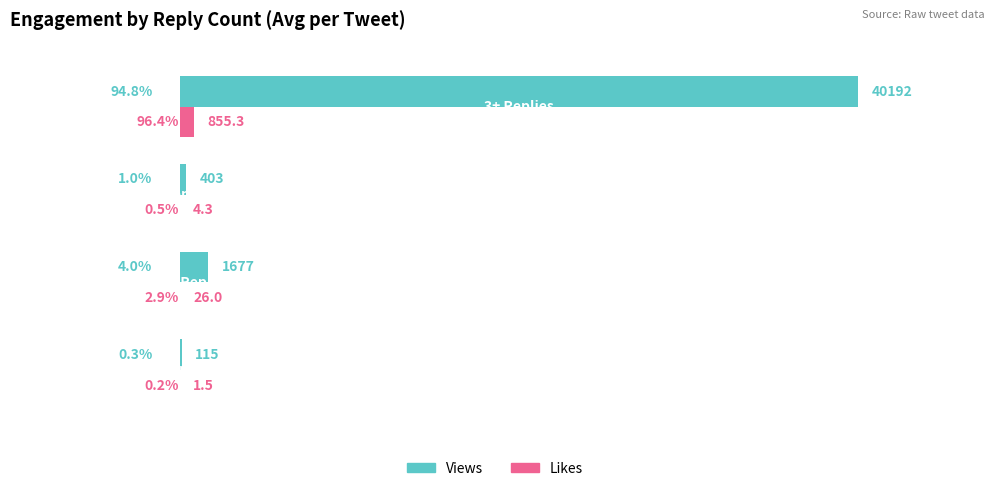

Which series has the largest total across all categories?

Views